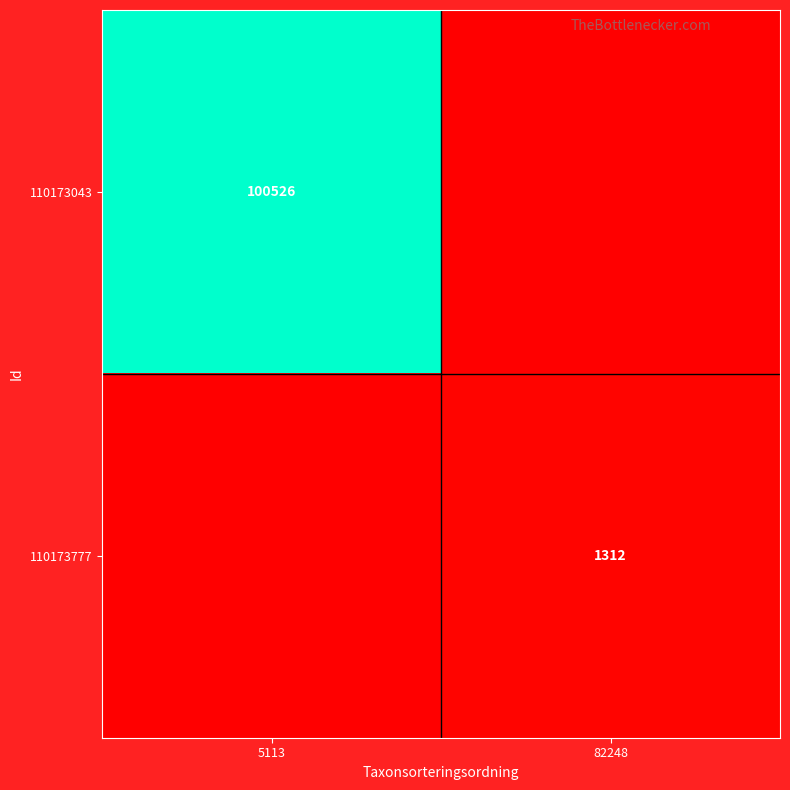

Is it true that 110173777 equals 1765 at 82248?

False